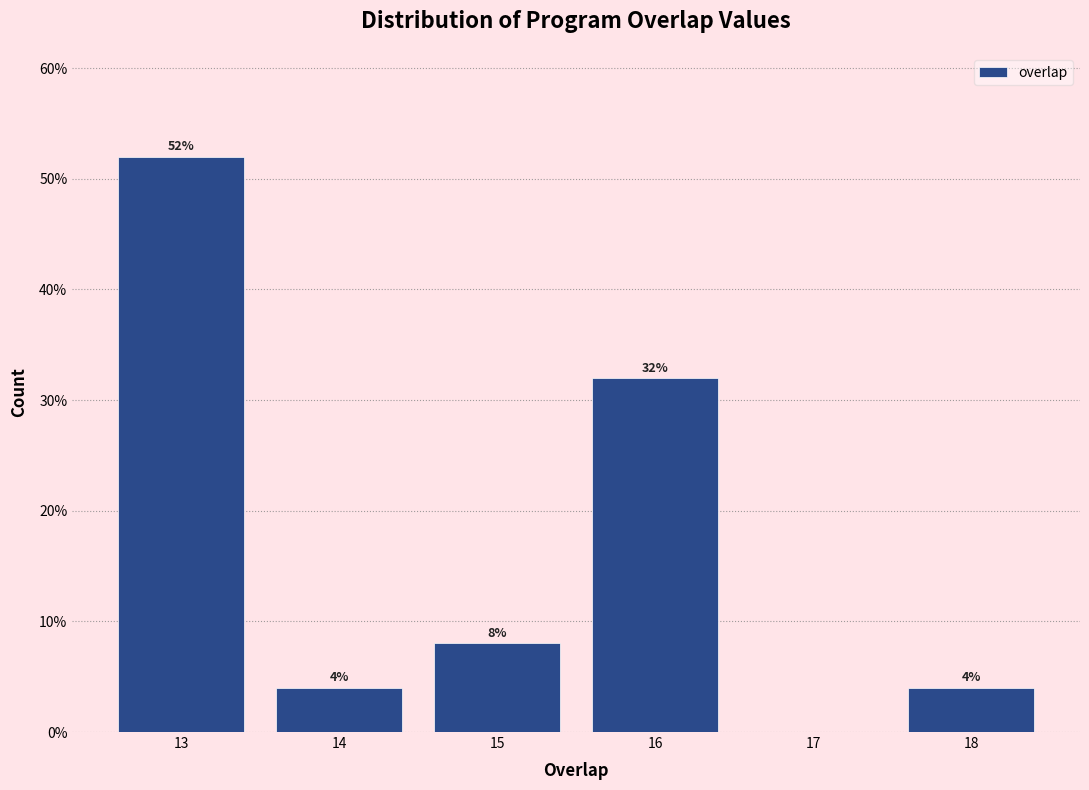

Over which range of the x-axis is the bar tallest?

12.5 to 13.5